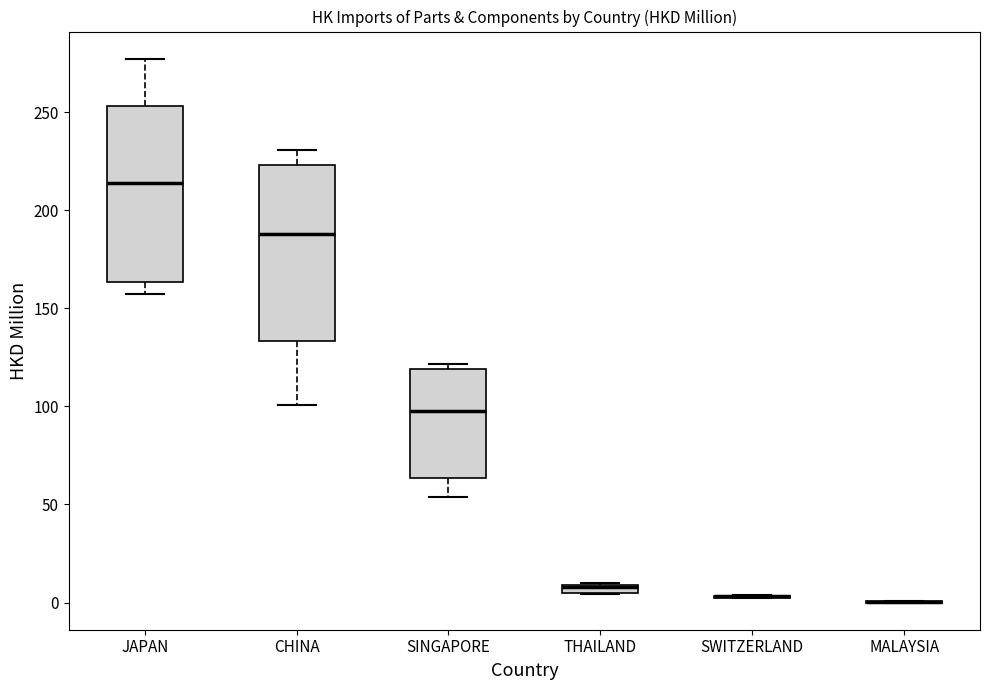

Where is the upper edge of the box for CHINA on the y-axis? The values are not printed on the chart, so give them approximately, as read against the axis.

225